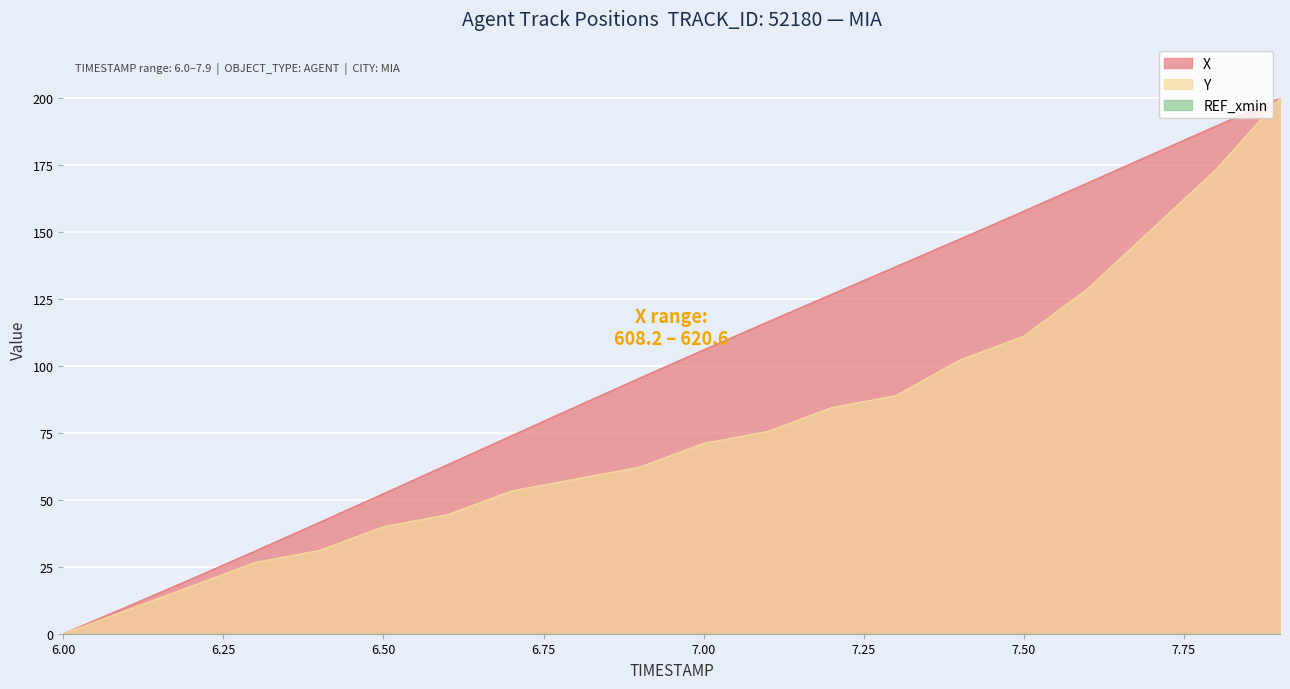

Which series has the widest spread of values?

X